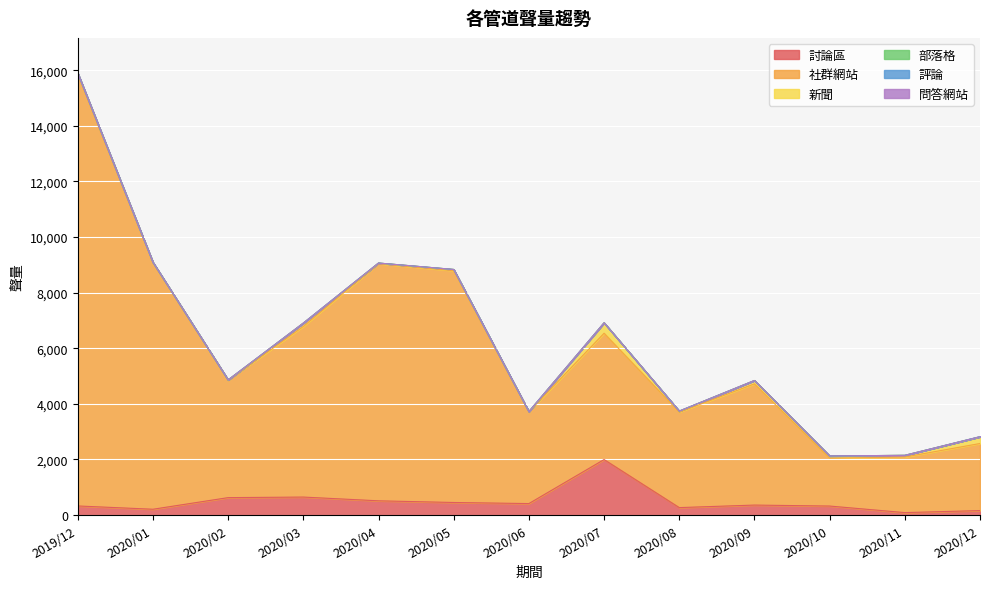

Reading right to left, transcribe all the data shown in this chart.

討論區: 160	87	323	358	267	1995	412	451	511	646	626	208	326
社群網站: 2413	1999	1721	4360	3433	4544	3299	8336	8528	6136	4224	8864	15513
新聞: 238	61	80	119	37	375	8	45	24	121	10	15	50
部落格: 7	0	1	2	2	0	3	1	1	1	0	3	2
評論: 0	0	0	0	0	0	0	0	0	0	1	0	0
問答網站: 0	0	0	0	0	0	0	0	0	0	0	0	0